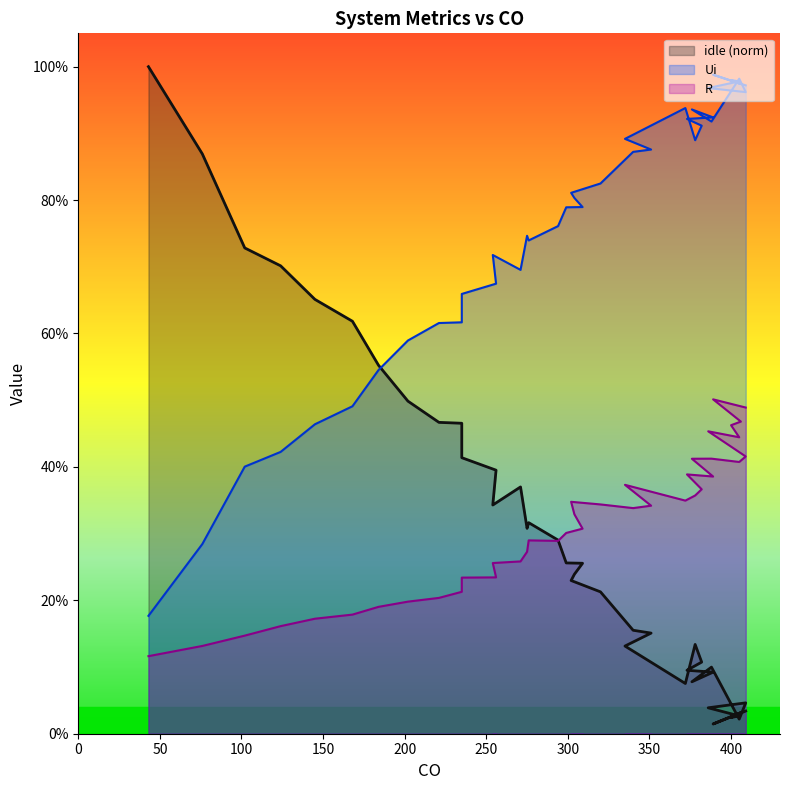

What is the average value of the idle (norm) series?

0.3